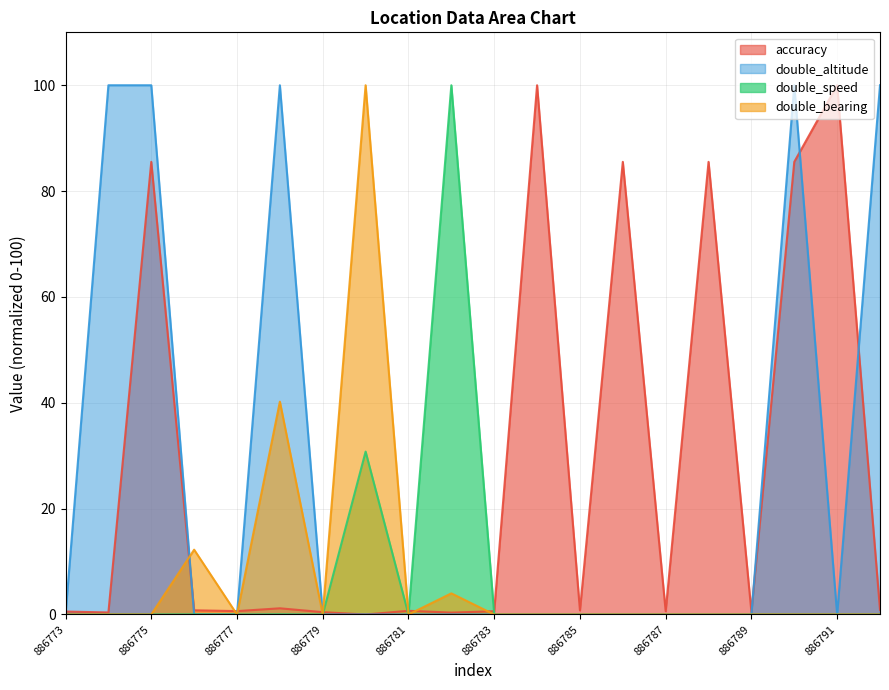

Does the chart display data point markers on the line(s)?

No